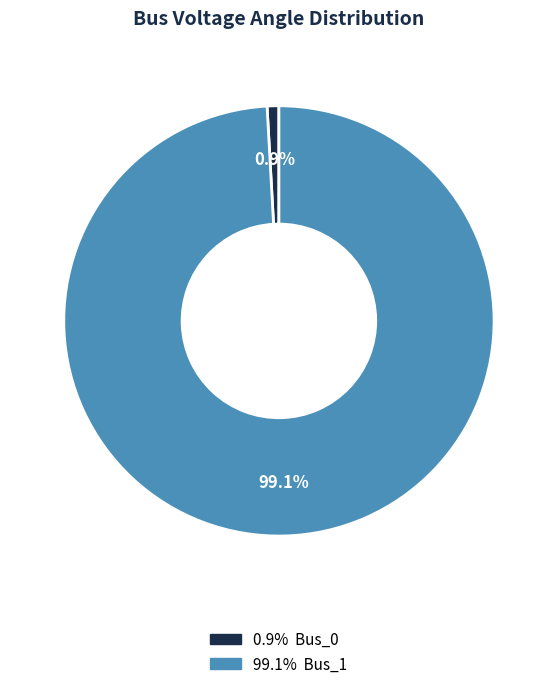

Is there a majority slice in this chart?

Yes